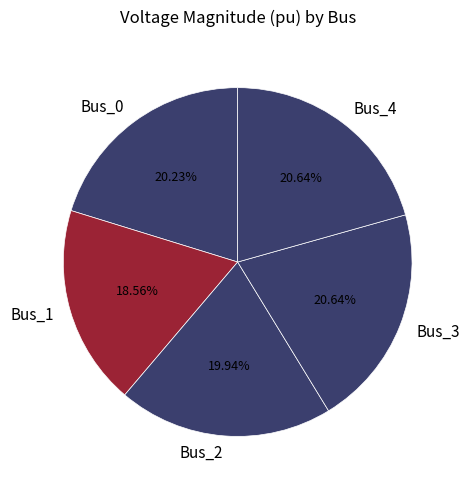

To the nearest percent, what is the combined percentage of Bus_0 and Bus_3?

41%